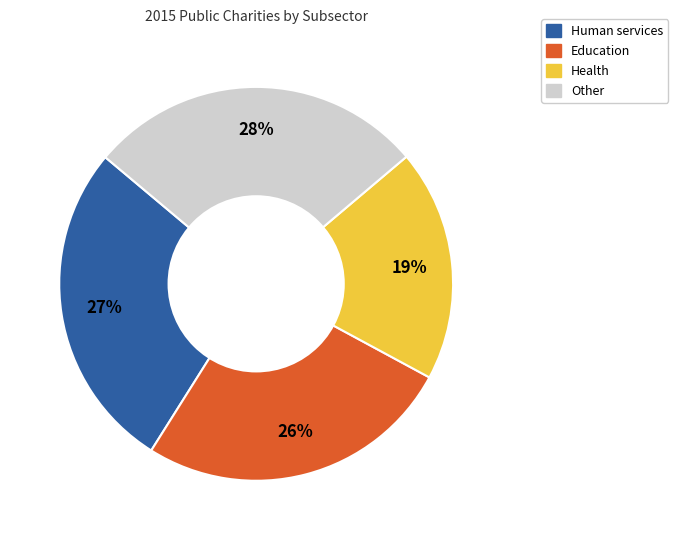

To the nearest percent, what is the average slice percentage?

25%